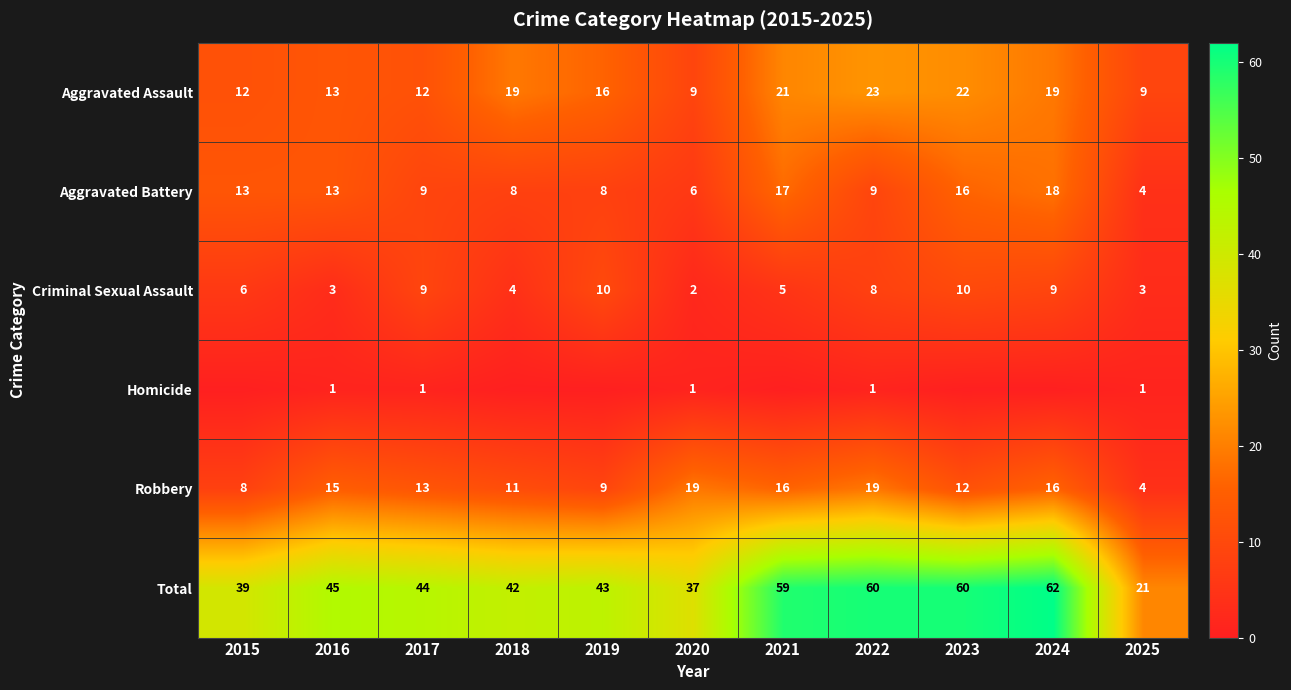

Where is Criminal Sexual Assault nearest to the value 6?

2015